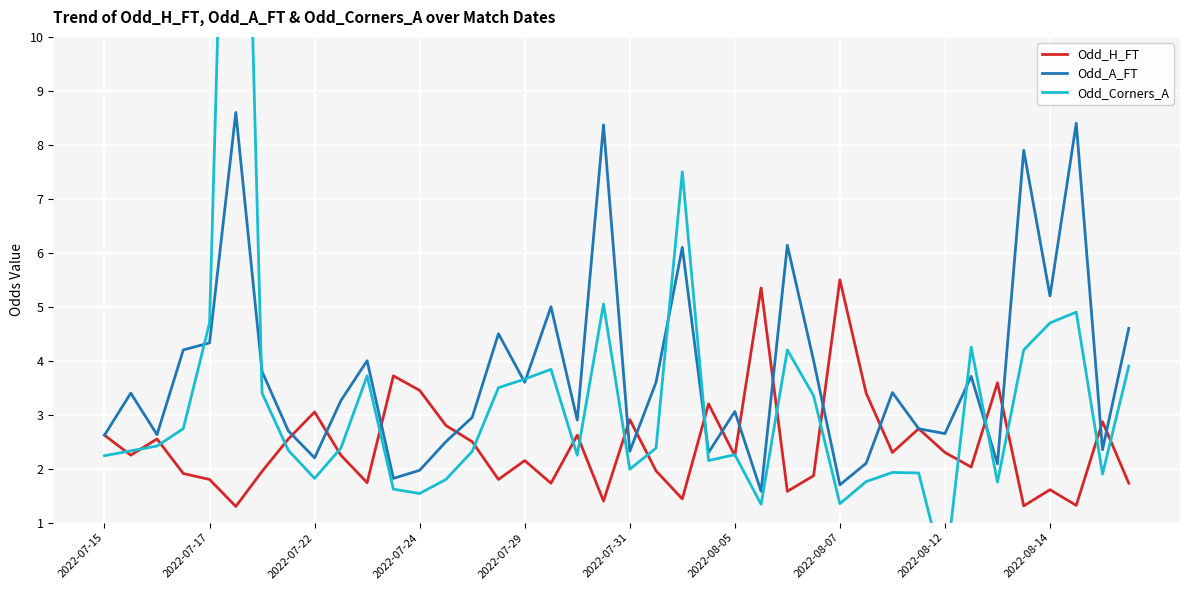

True or false: Odd_A_FT has a value of 0.7 at 2022-07-24.

False